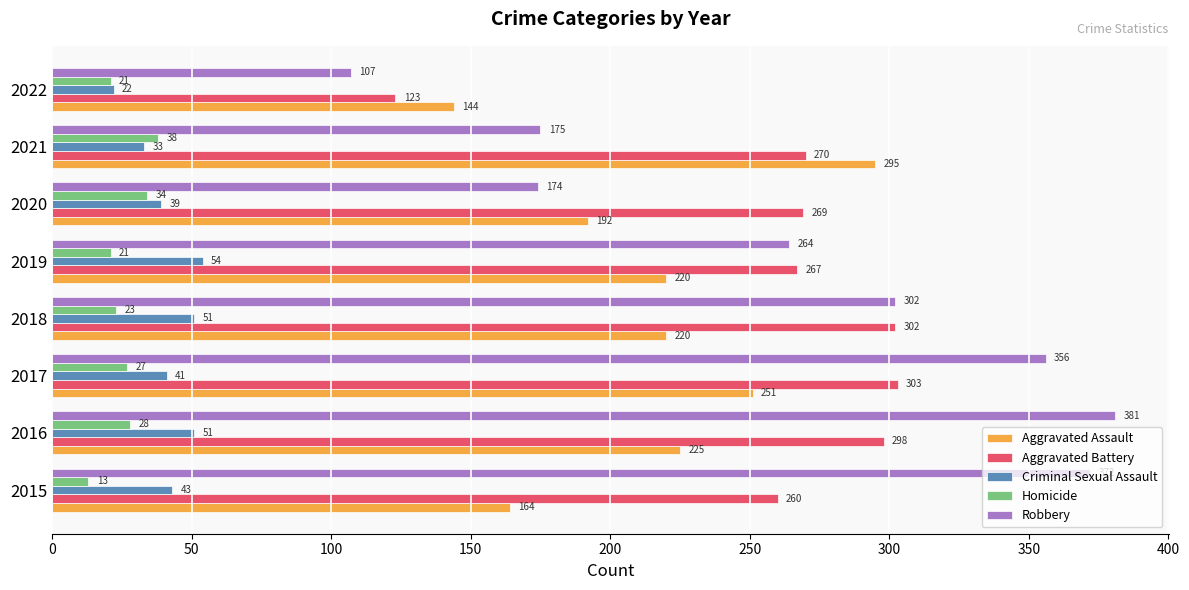

Count the number of categories in the chart.

8